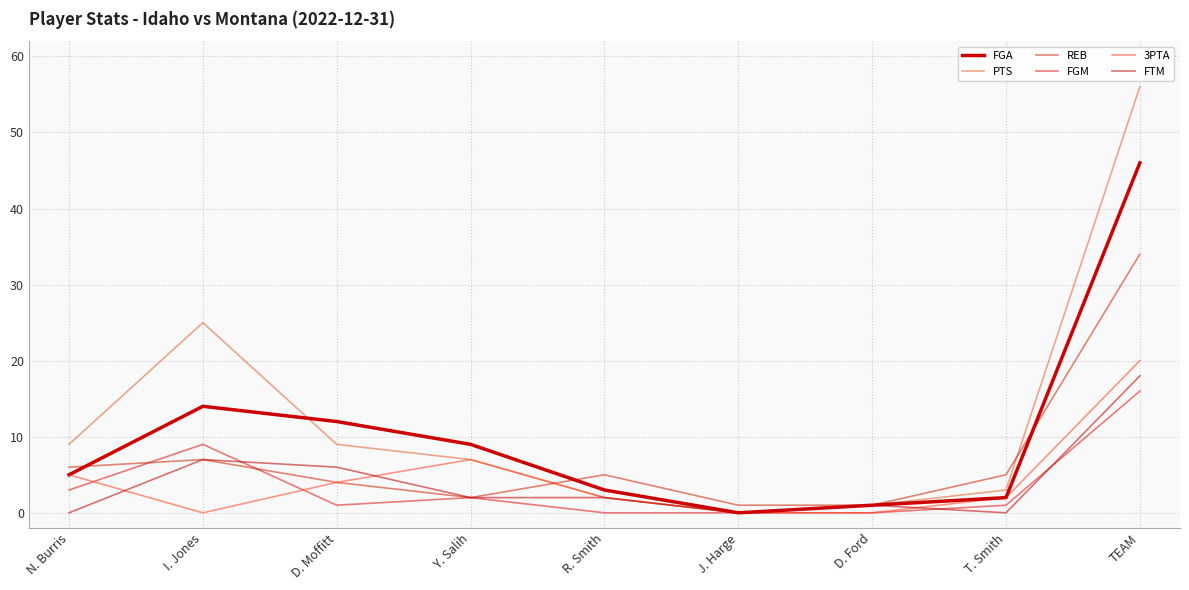

What position from the right is Y. Salih?

6